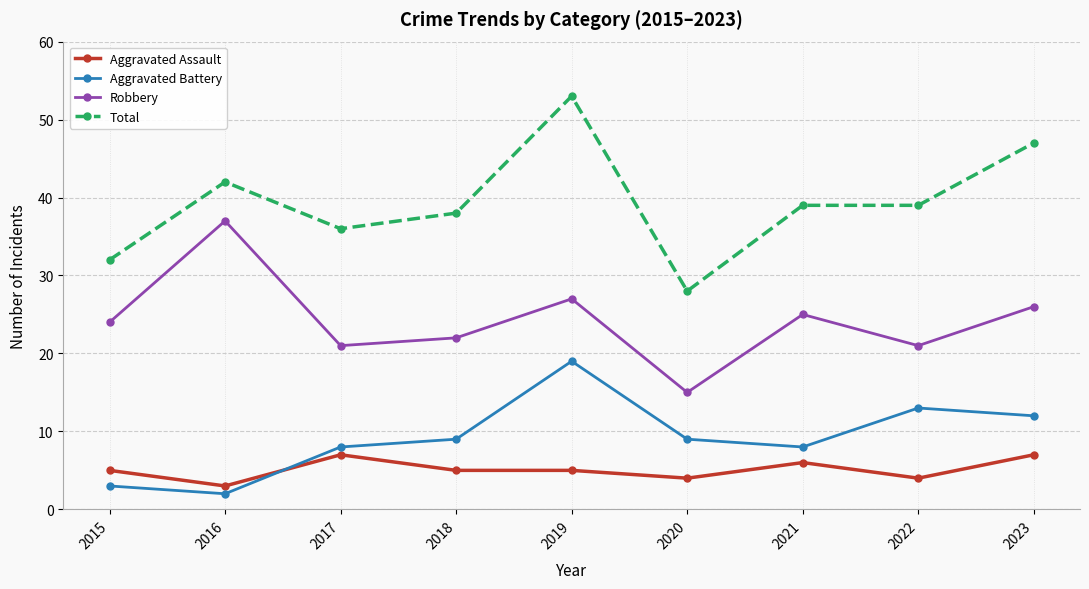

What is the difference between the maximum and minimum values in the Aggravated Battery series?

17